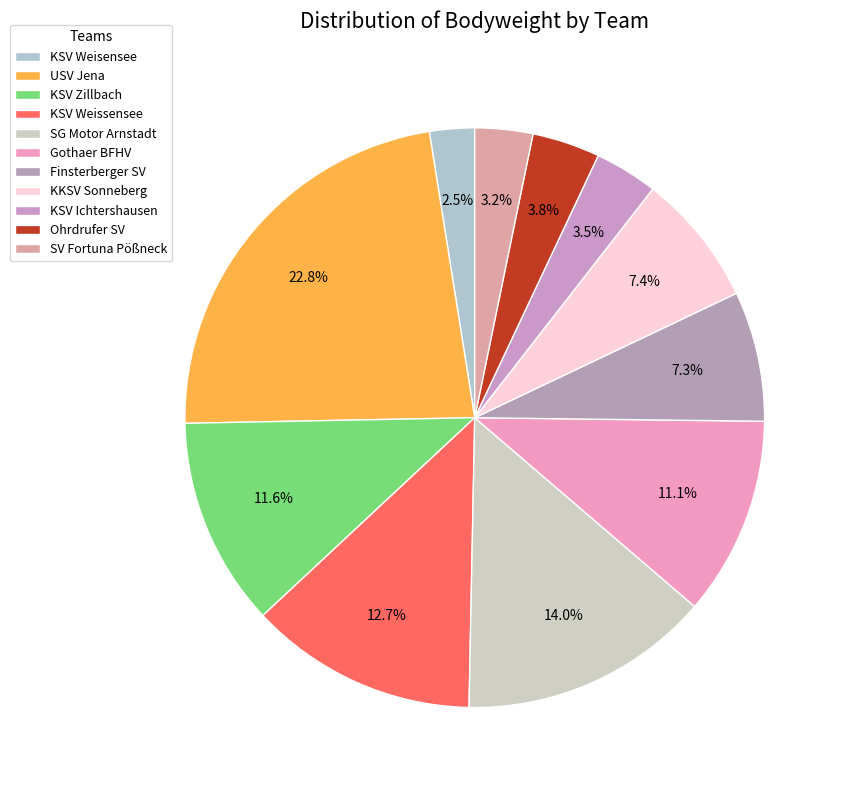

Does USV Jena represent more than half of the total?

No